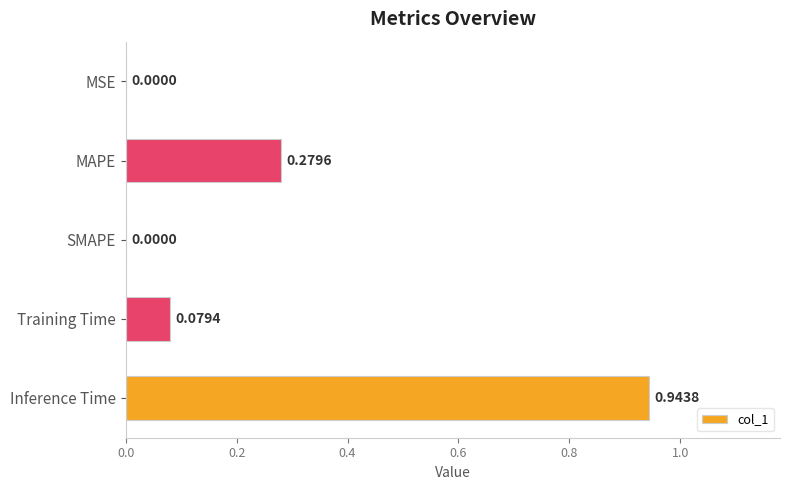

At which category does the chart reach its peak across all series?

Inference Time